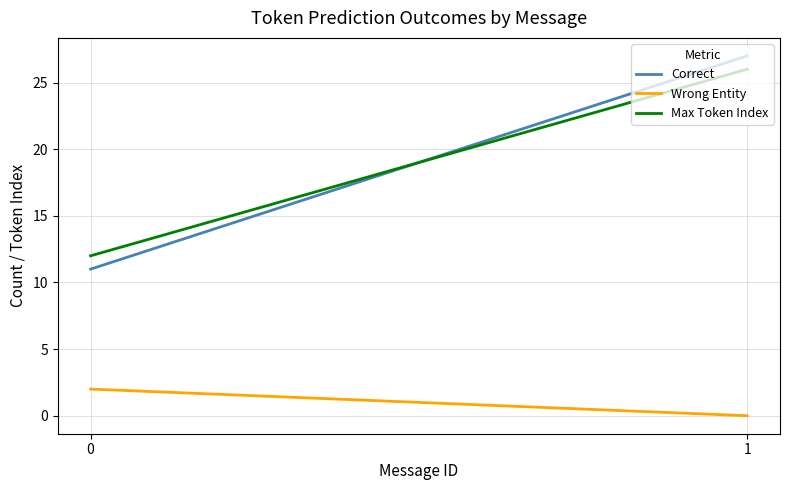

Reading left to right, list all the values displayed in this chart.

Correct: 0=11	1=27
Wrong Entity: 0=2	1=0
Max Token Index: 0=12	1=26